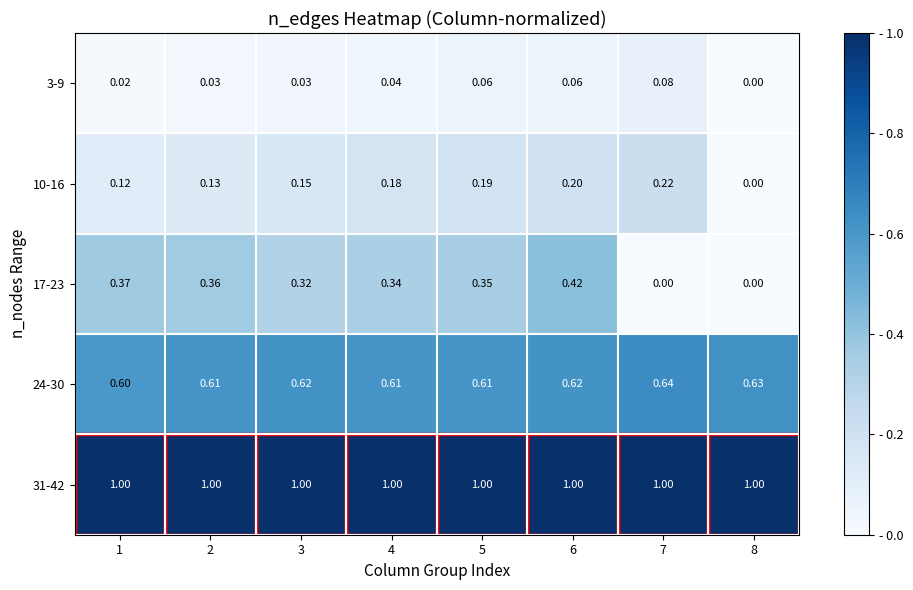

Is the value of 3-9 at 2 greater than the value of 17-23 at 5?

No